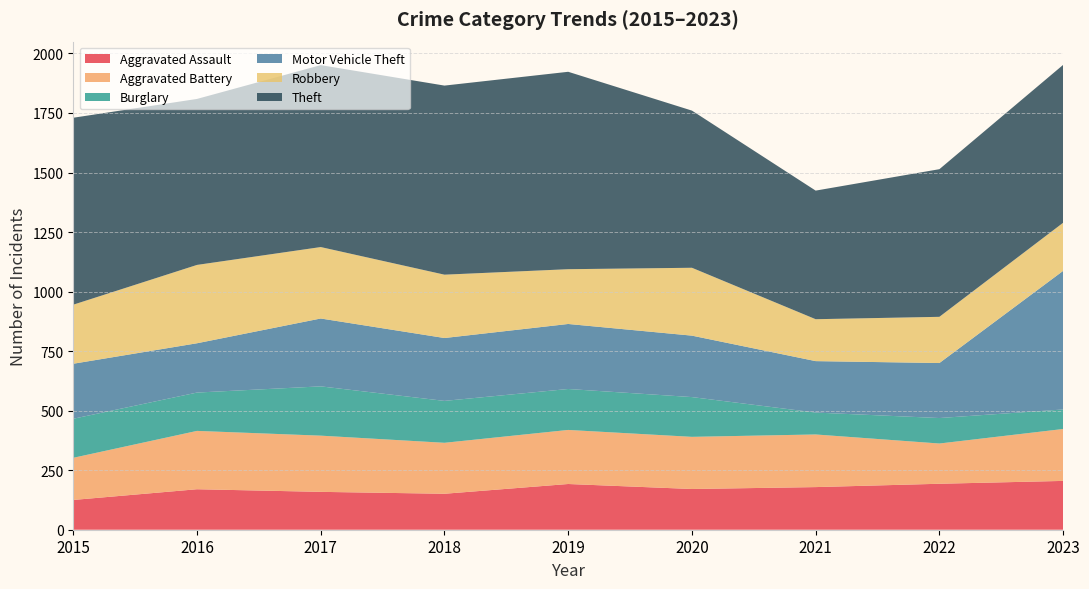

Reading right to left, list all the values displayed in this chart.

Aggravated Assault: 205	193	179	171	192	151	159	170	125
Aggravated Battery: 218	169	221	219	227	214	236	245	177
Burglary: 82	107	92	167	172	176	207	161	164
Motor Vehicle Theft: 582	231	216	258	273	264	285	207	231
Robbery: 202	194	176	285	230	266	300	329	248
Theft: 663	620	540	660	829	794	764	697	785